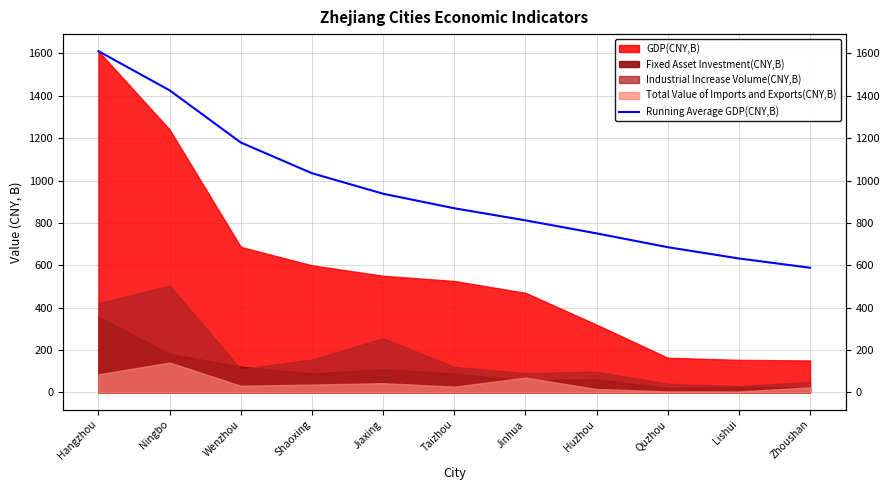

What is the difference between the values at Jiaxing and Hangzhou?

672.7